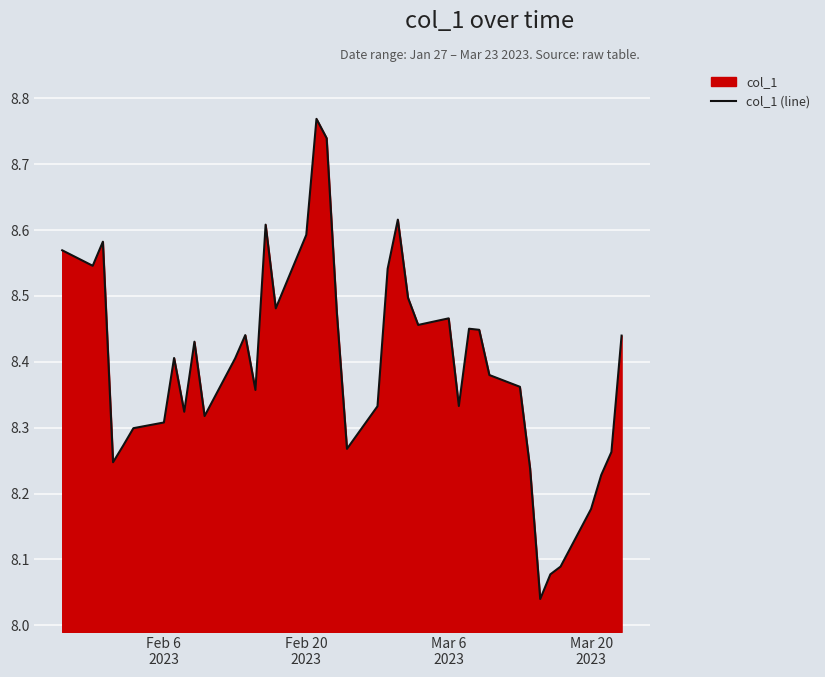

How many lines are shown in the chart?

1